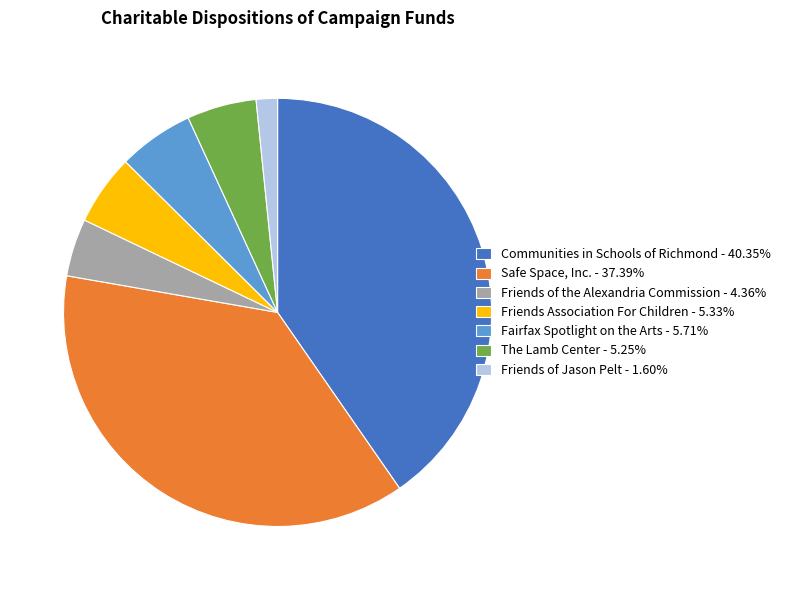

Do Friends of the Alexandria Commission - 4.36% and Fairfax Spotlight on the Arts - 5.71% together represent more than half of the pie?

No